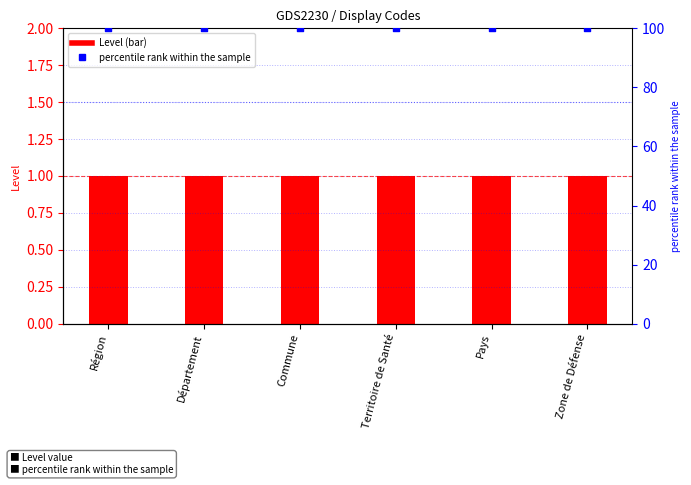

Which series reaches the minimum Y coordinate?

Level